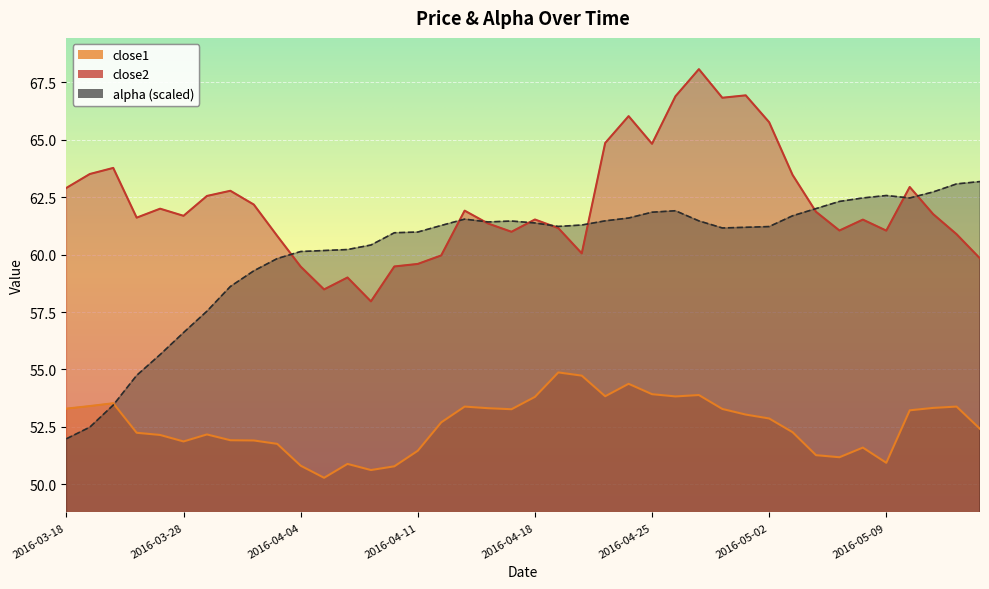

Is it true that close1 equals 53.3 at 2016-04-15?

True